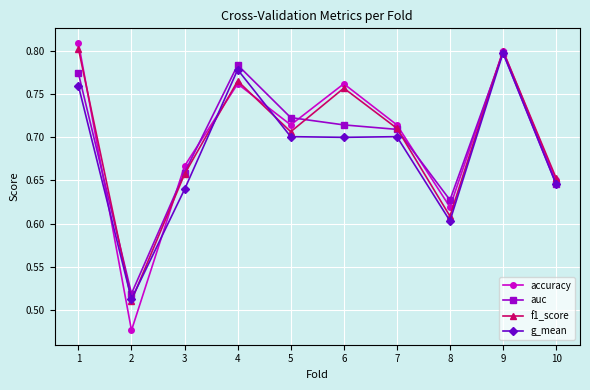

What are all the series names shown in the legend?

accuracy, auc, f1_score, g_mean